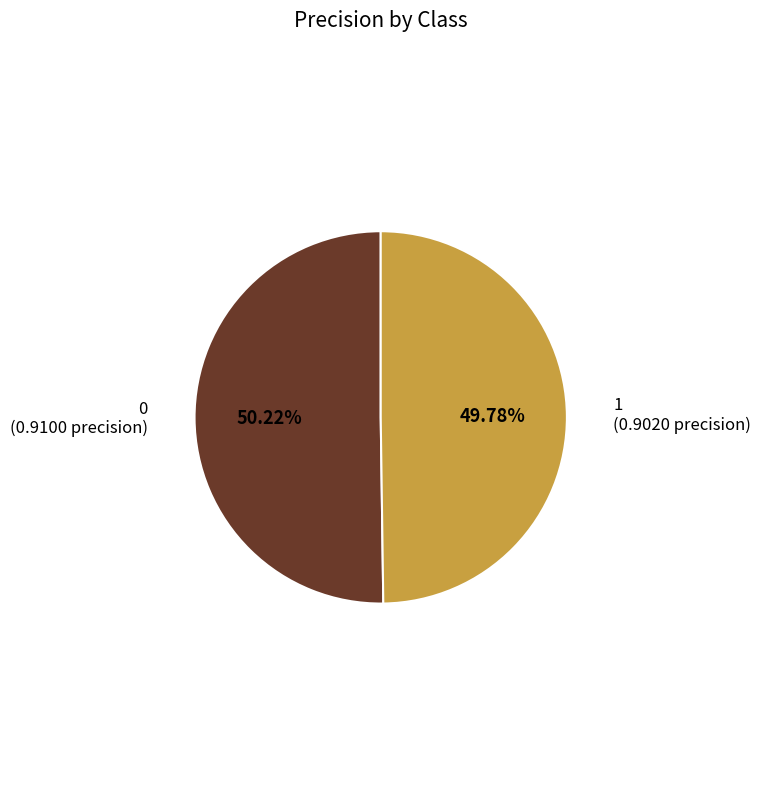

Does any single category account for the majority?

Yes